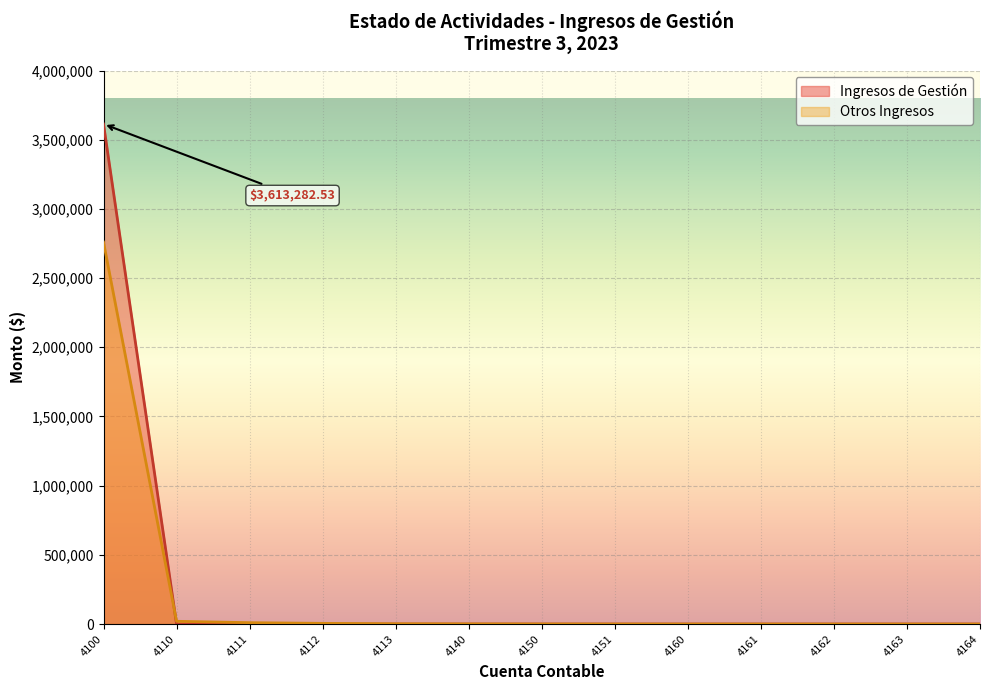

Count the number of data series in this chart.

2